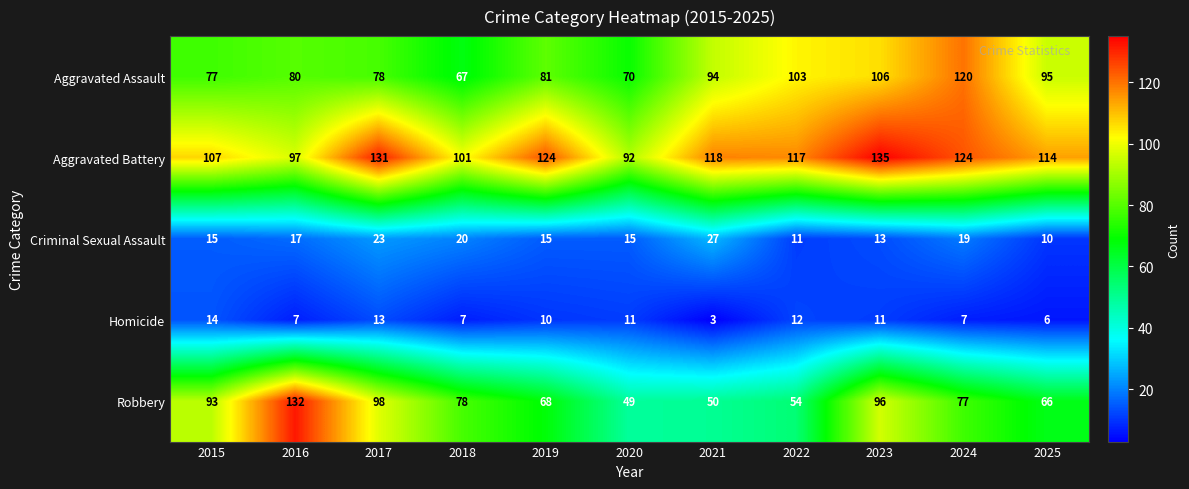

What is the difference between the highest and lowest values at 2015?

93